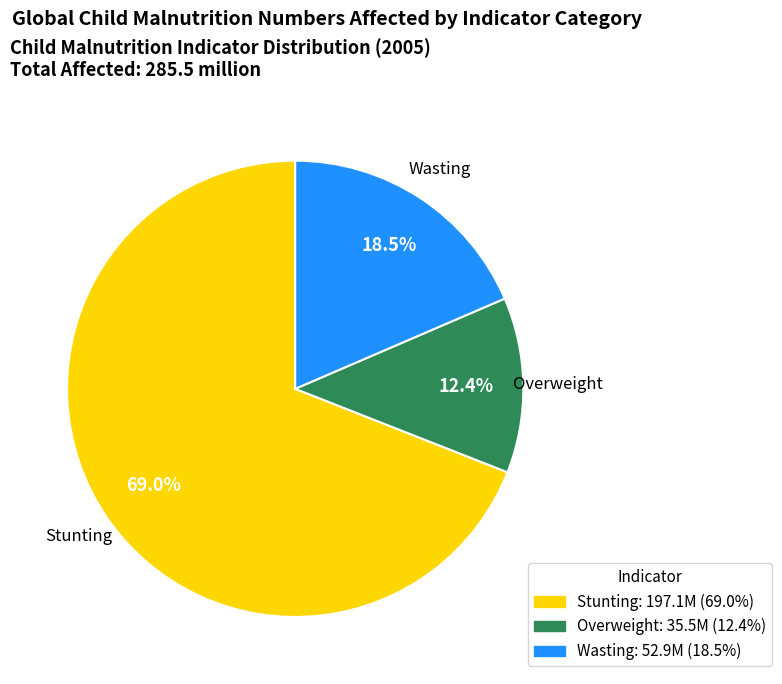

To the nearest percent, what is the difference between the largest and smallest slice percentages?

57%